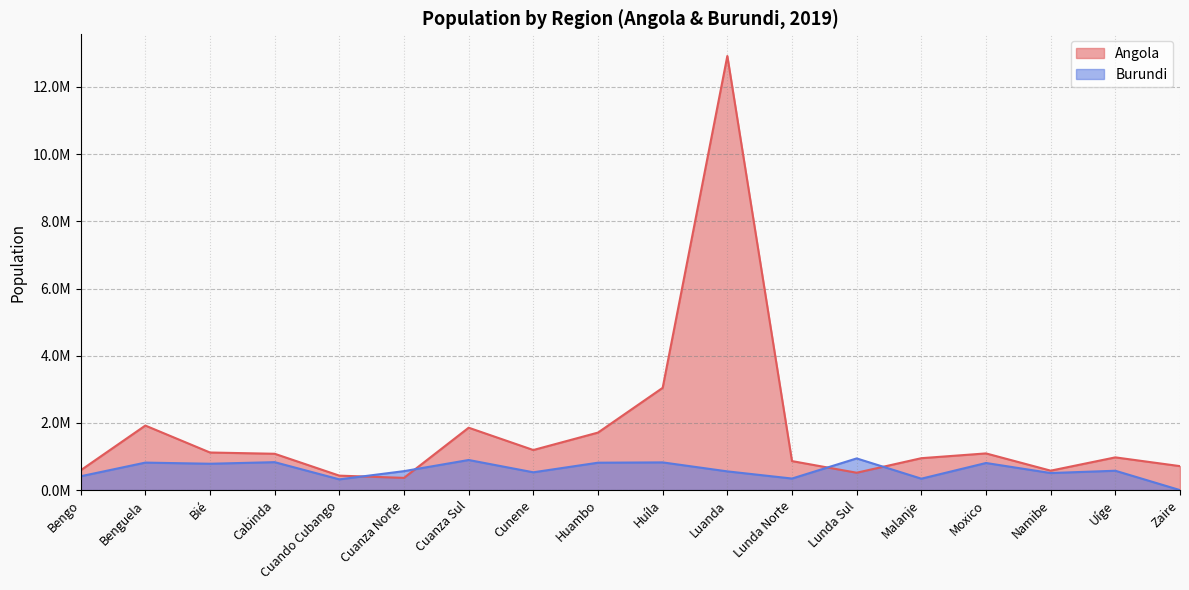

How many interior local peaks does the Angola series have?

5